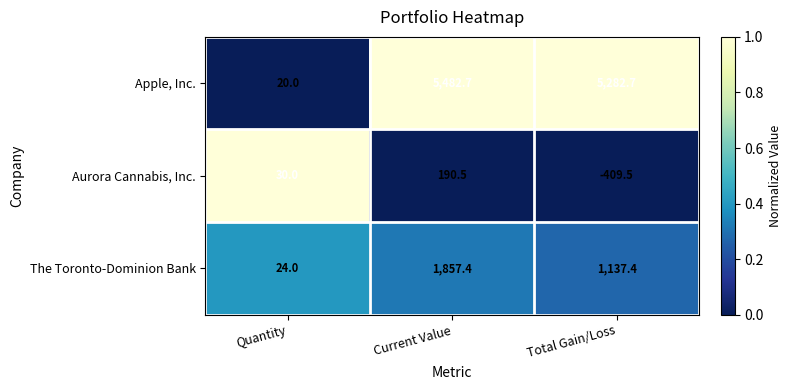

What is the approximate value of Aurora Cannabis, Inc. at Total Gain/Loss?

-409.5